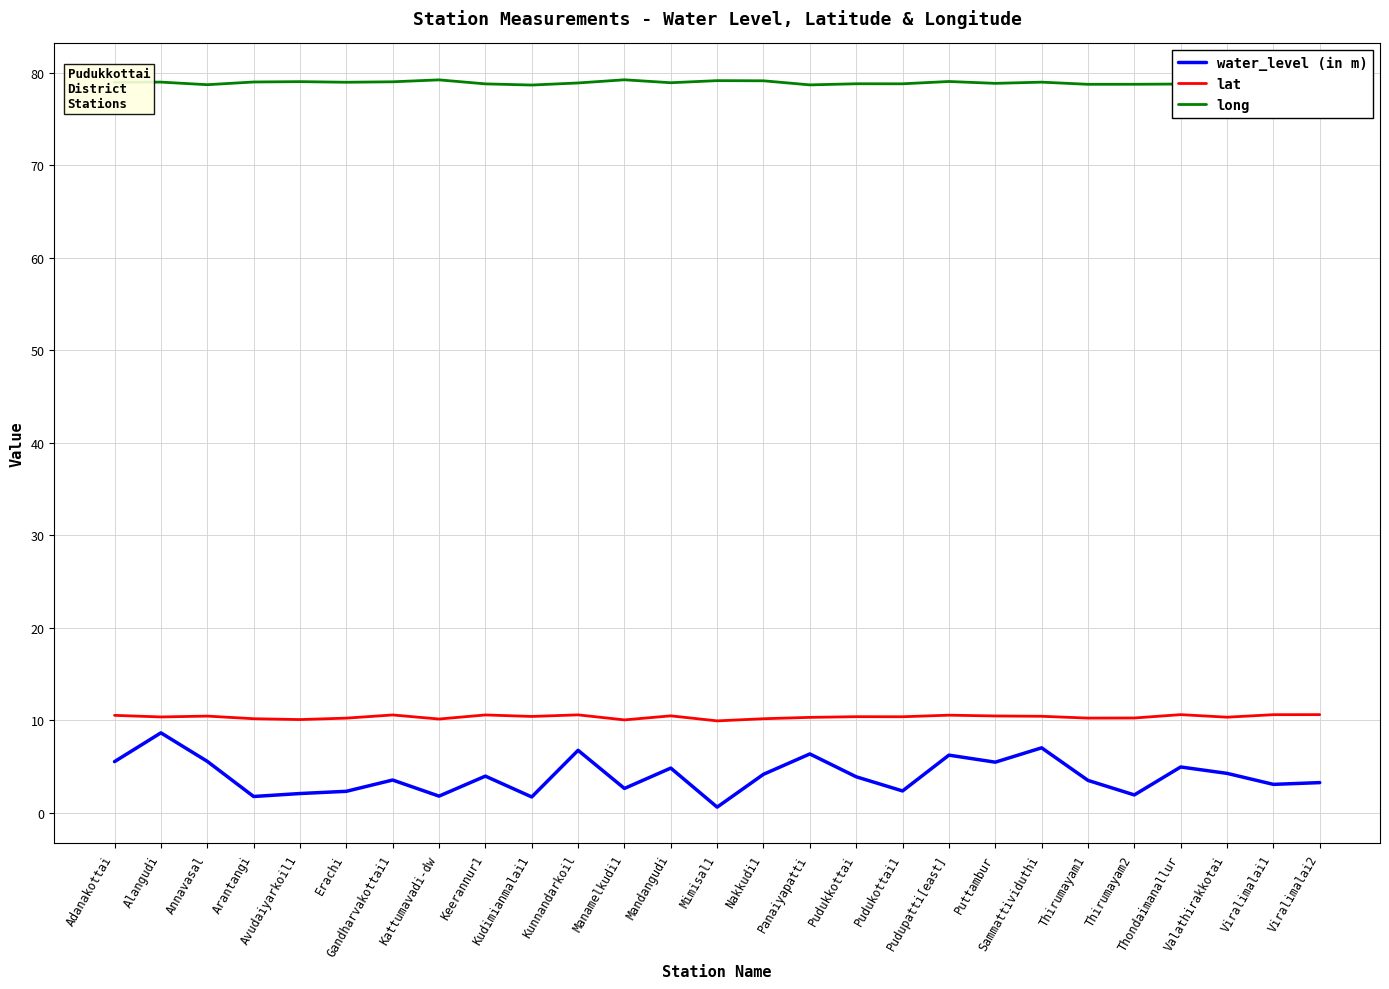

Reading left to right, list all the values displayed in this chart.

water_level (in m): 5.5	8.6	5.6	1.8	2.1	2.3	3.5	1.8	4.0	1.7	6.8	2.6	4.8	0.6	4.2	6.4	3.9	2.4	6.2	5.5	7.0	3.5	1.9	5.0	4.3	3.1	3.3
lat: 10.5	10.4	10.4	10.2	10.1	10.2	10.6	10.1	10.6	10.4	10.6	10.0	10.5	9.9	10.2	10.3	10.4	10.4	10.6	10.5	10.4	10.2	10.2	10.6	10.3	10.6	10.6
long: 79.0	79.0	78.7	79.0	79.0	79.0	79.0	79.2	78.8	78.7	78.9	79.2	78.9	79.1	79.1	78.7	78.8	78.8	79.0	78.8	79.0	78.7	78.8	78.8	78.9	78.6	78.5